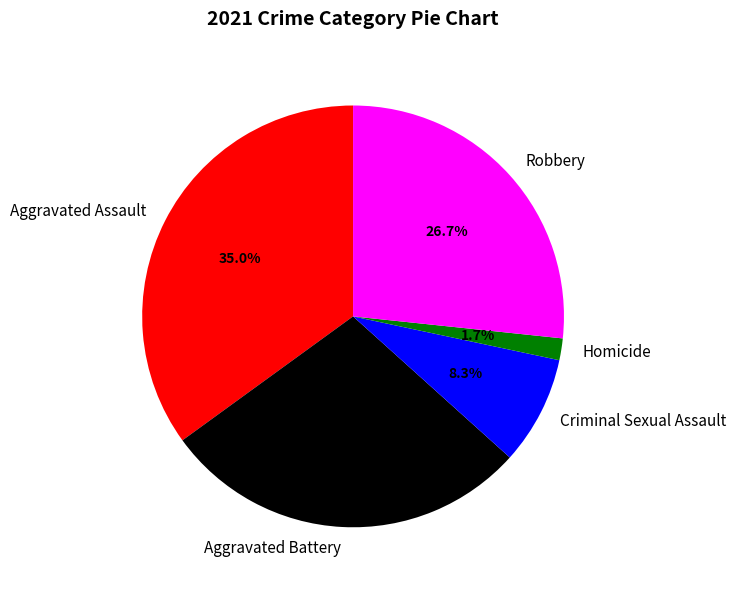

True or false: Aggravated Assault accounts for 35% of the total.

True